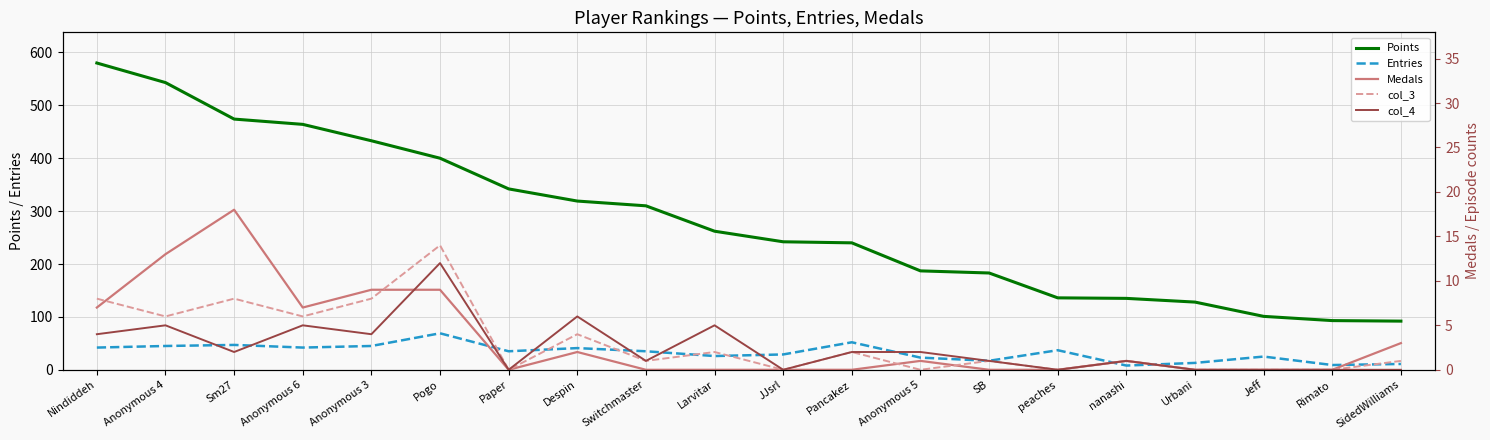

How many interior local peaks does the col_4 series have?

6